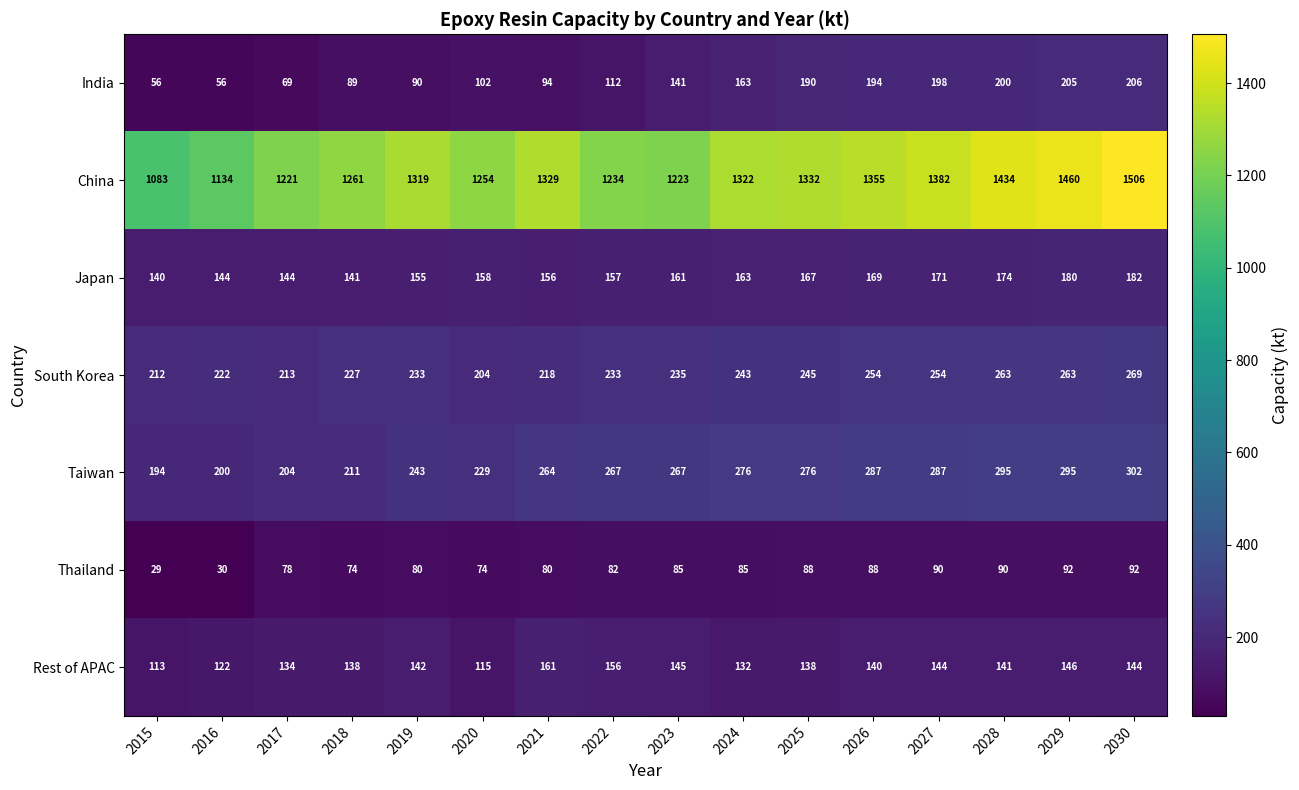

Read the China value at 2029, to the nearest 10.

1460